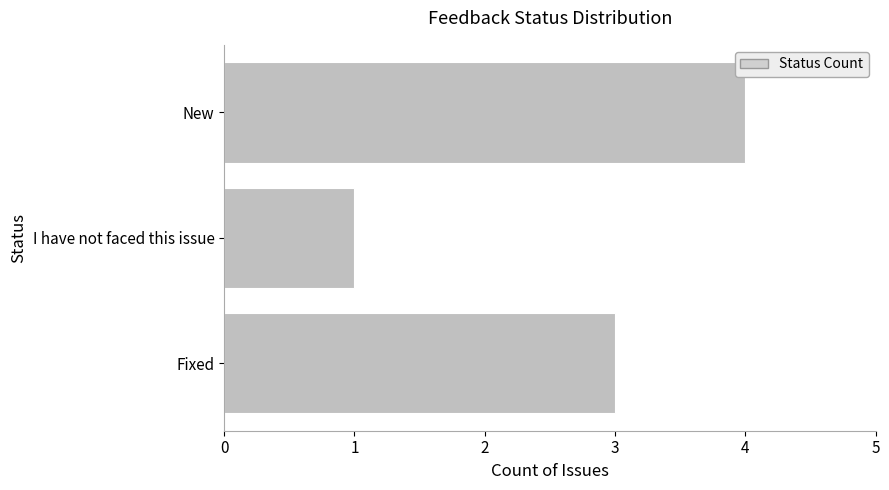

True or false: the data shows 7 at New.

False